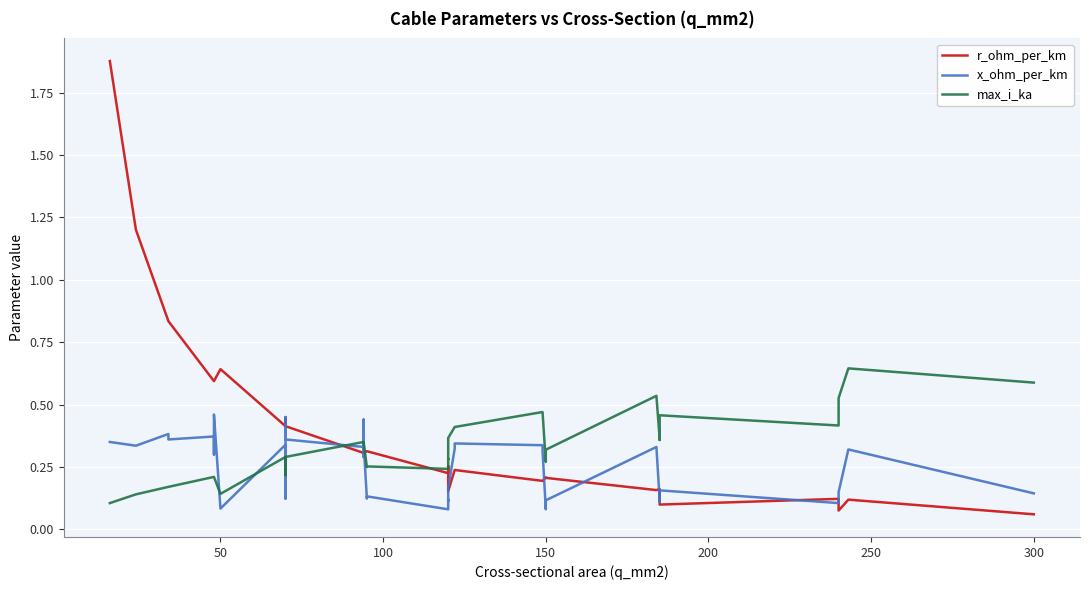

What is the sum of all max_i_ka values?

12.9